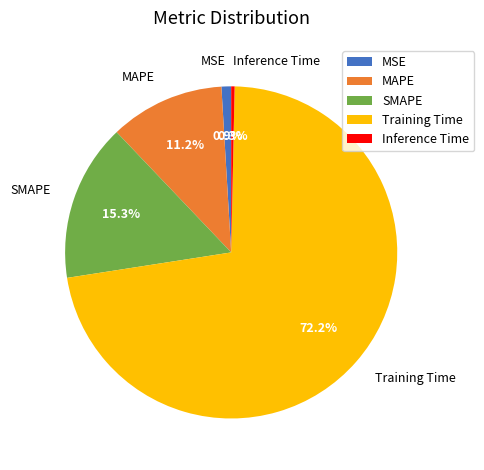

To the nearest percent, what percentage of the pie is MAPE?

11%